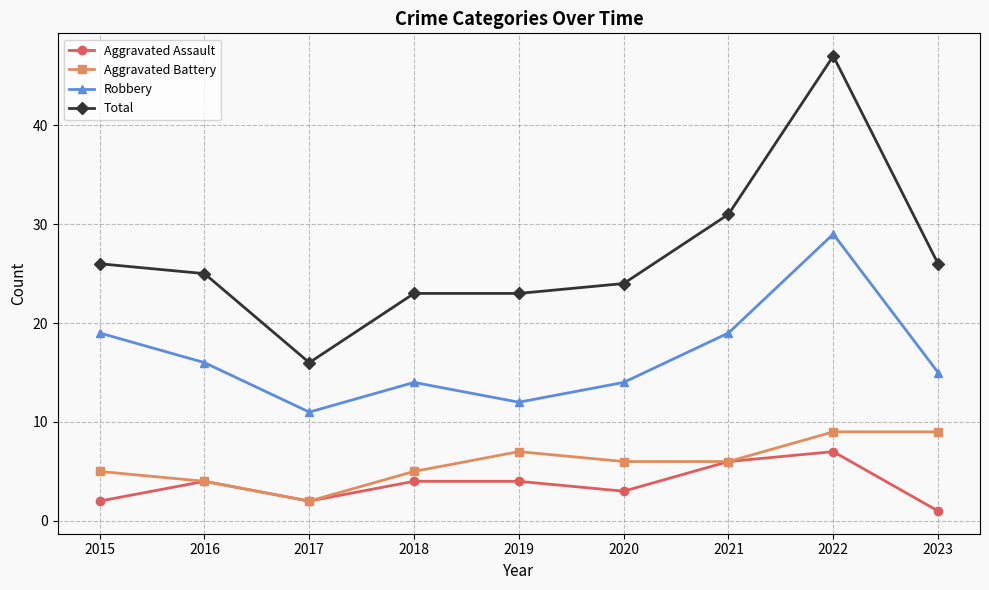

What is the difference between the maximum and minimum values in the Robbery series?

18